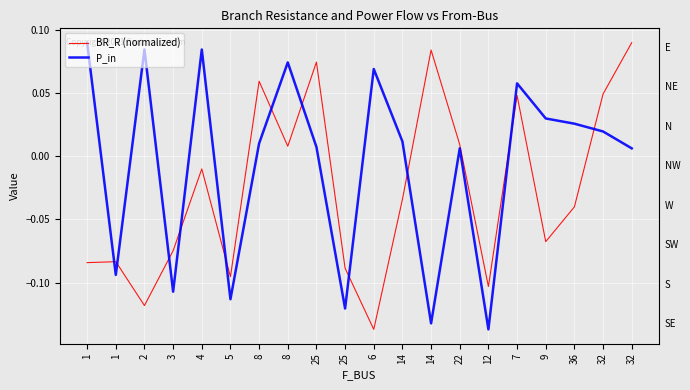

What is the difference between the maximum and minimum values in the P_in series?

0.2